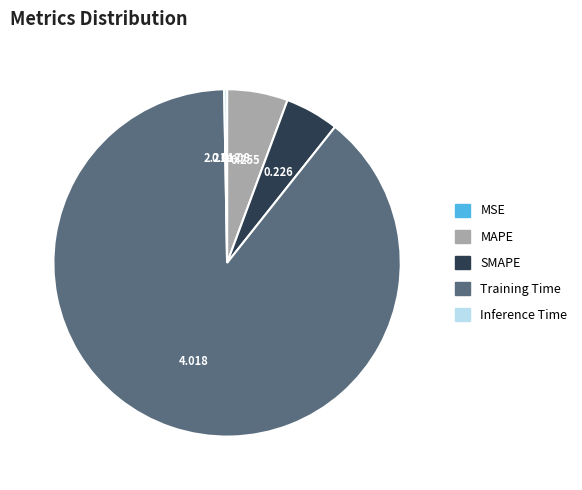

Which slice represents more than half of the pie?

Training Time